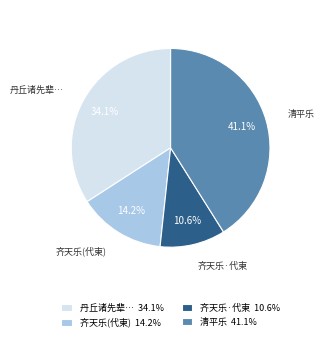

Rank the categories by value from highest to lowest.

清平乐 41.1%, 丹丘诸先辈… 34.1%, 齐天乐(代柬) 14.2%, 齐天乐·代柬 10.6%